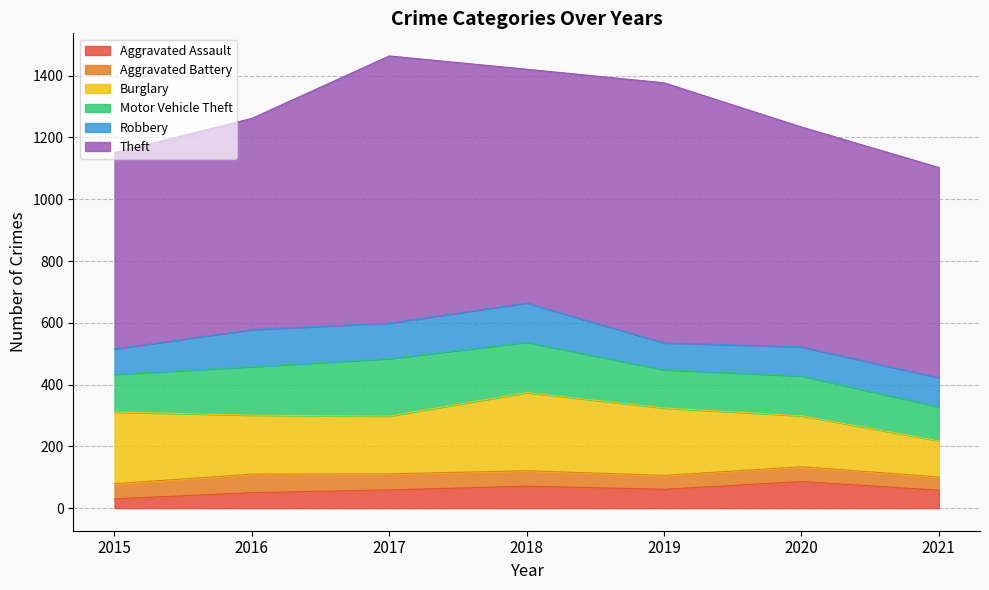

Is it true that Aggravated Battery equals 45 at 2019?

True